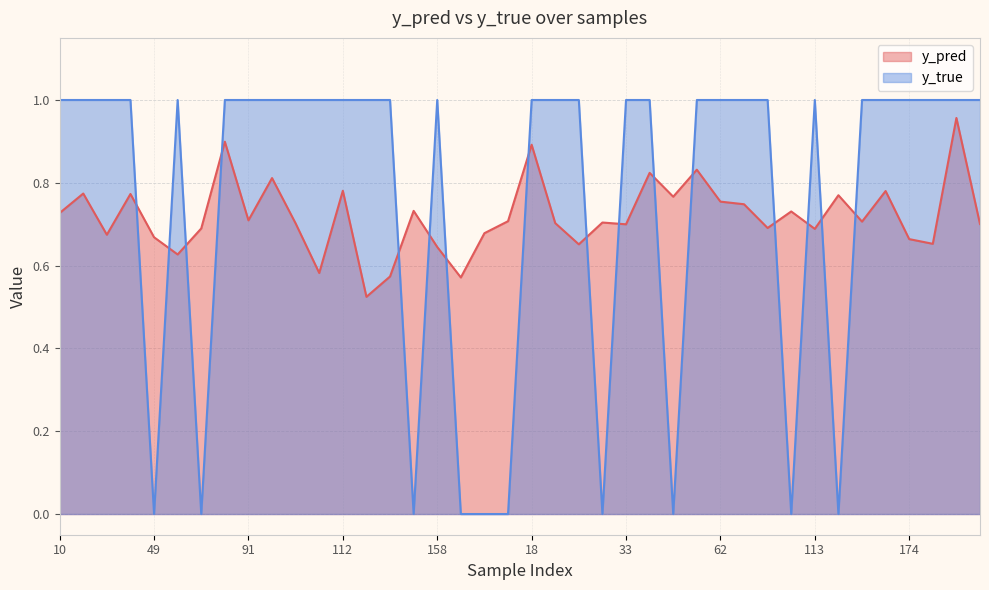

What is the maximum value shown in the chart?

1.0